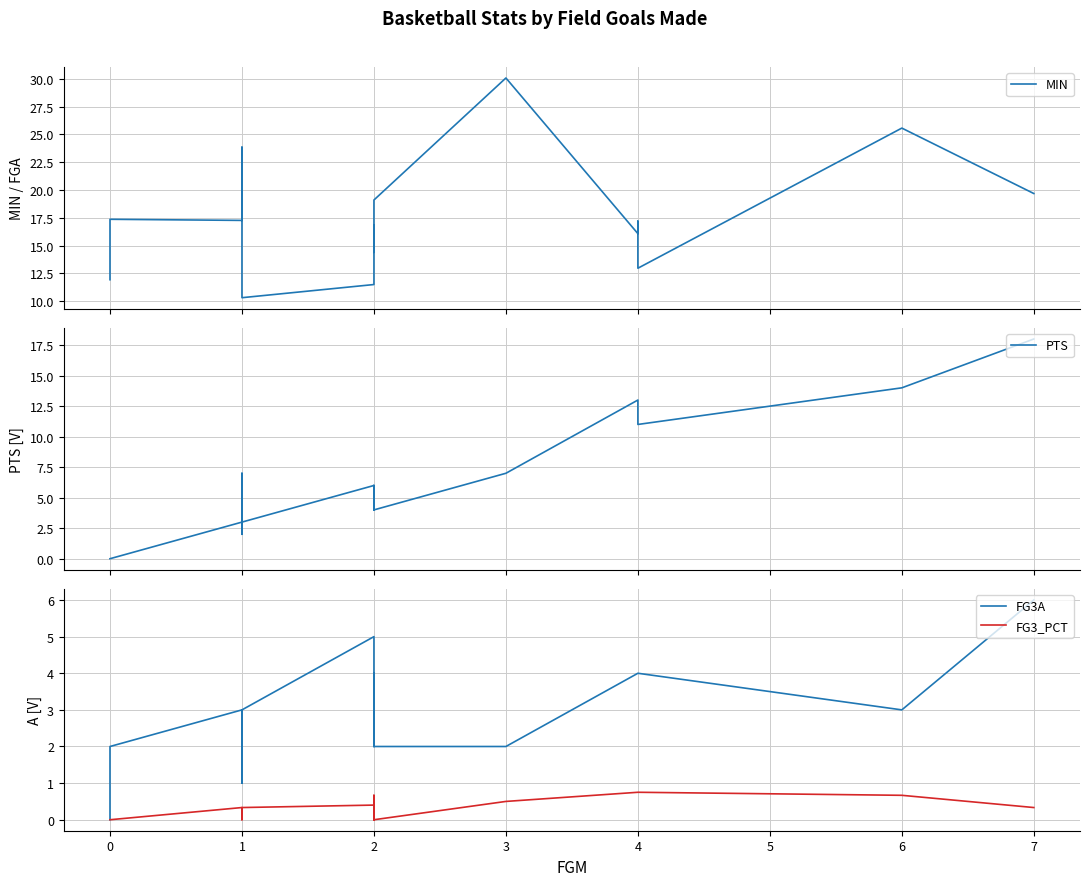

Reading left to right, extract all data points from this chart.

MIN: 11.9	17.4	17.3	17.8	20.6	23.9	10.3	11.5	16.8	16.5	14.4	19.1	30.1	16.1	16.4	17.2	13.0	25.6	19.7
PTS: 0.0	0.0	3.0	2.0	2.0	7.0	3.0	6.0	4.0	6.0	6.0	4.0	7.0	13.0	11.0	11.0	11.0	14.0	18.0
FG3A: 0.0	2.0	3.0	1.0	2.0	3.0	3.0	5.0	2.0	4.0	3.0	2.0	2.0	4.0	4.0	4.0	4.0	3.0	6.0
FG3_PCT: 0.0	0.0	0.3	0.0	0.0	0.3	0.3	0.4	0.0	0.5	0.7	0.0	0.5	0.8	0.8	0.8	0.8	0.7	0.3